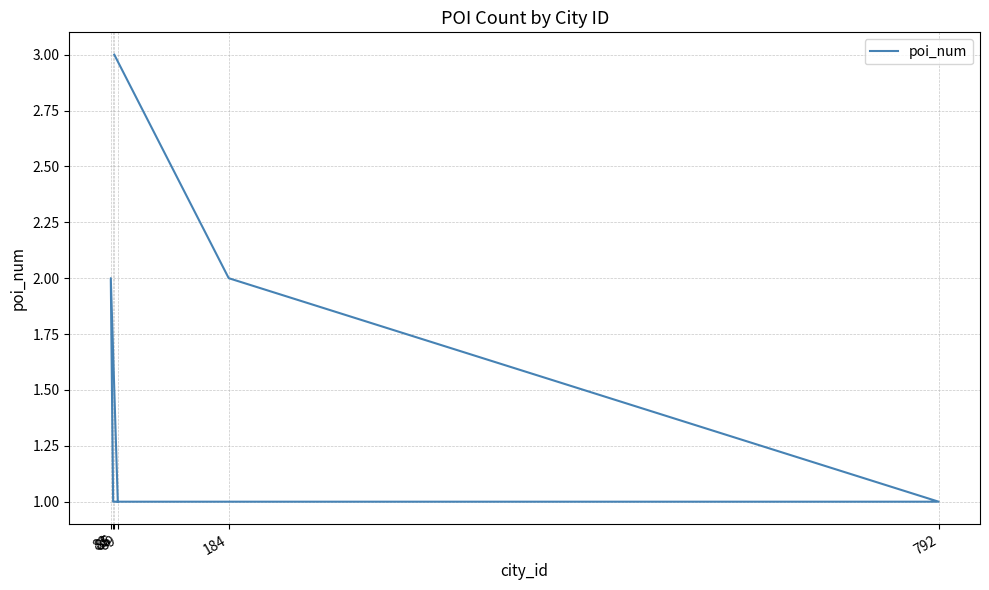

How many points are higher than both their immediate neighbors (excluding endpoints)?

1